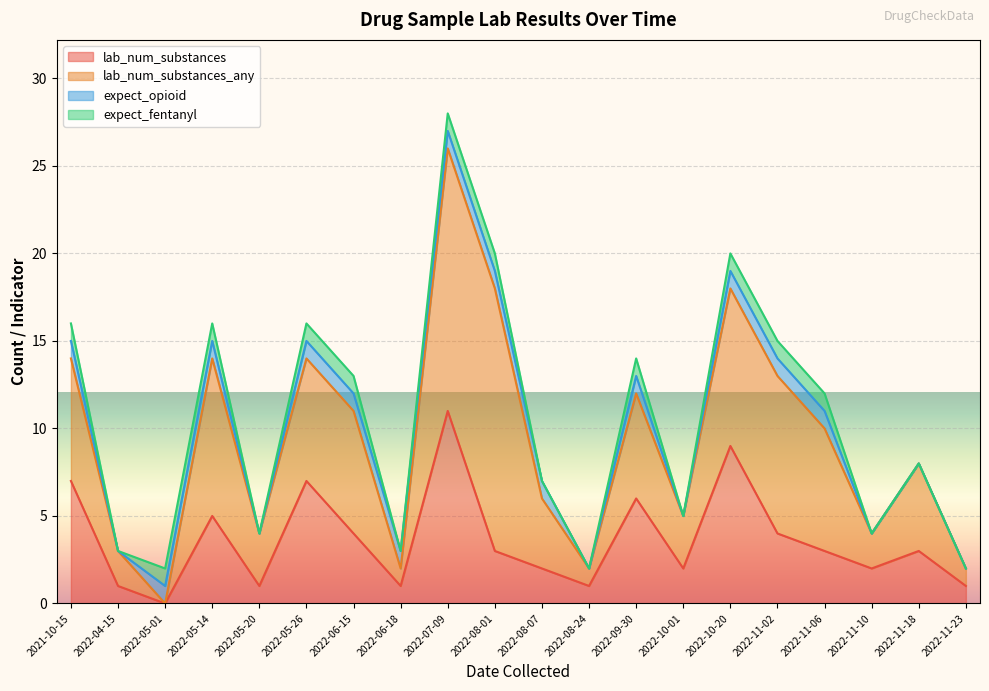

What are all the series names shown in the legend?

lab_num_substances, lab_num_substances_any, expect_opioid, expect_fentanyl